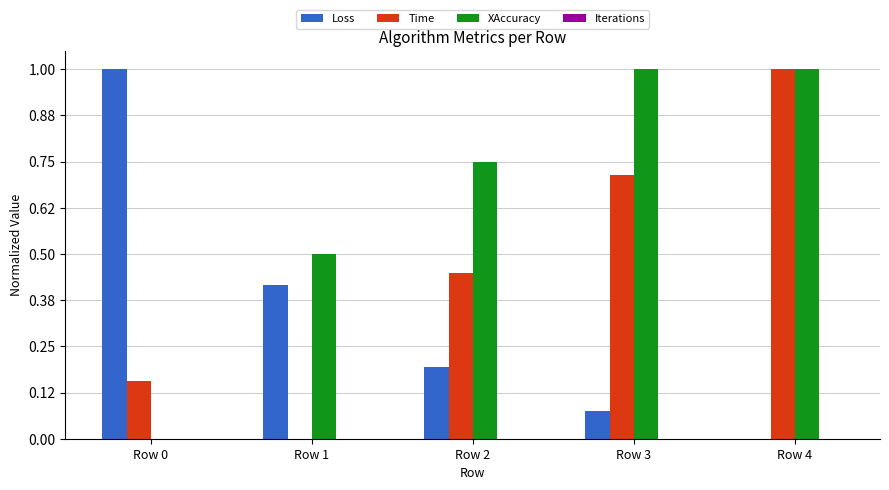

At which category is the sum across all series the highest?

Row 4